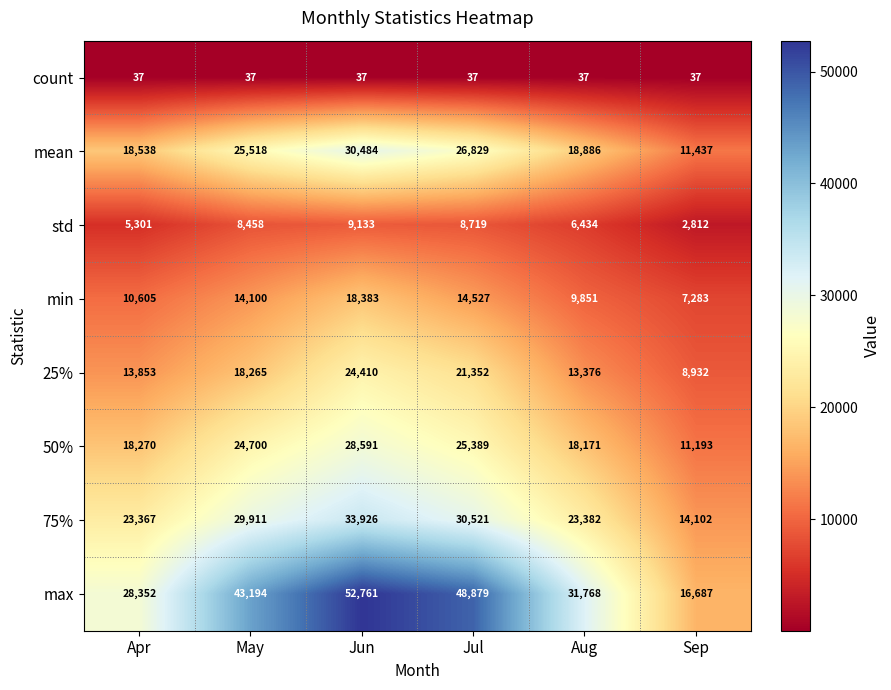

At how many categories does at least one series exceed 25434?

5